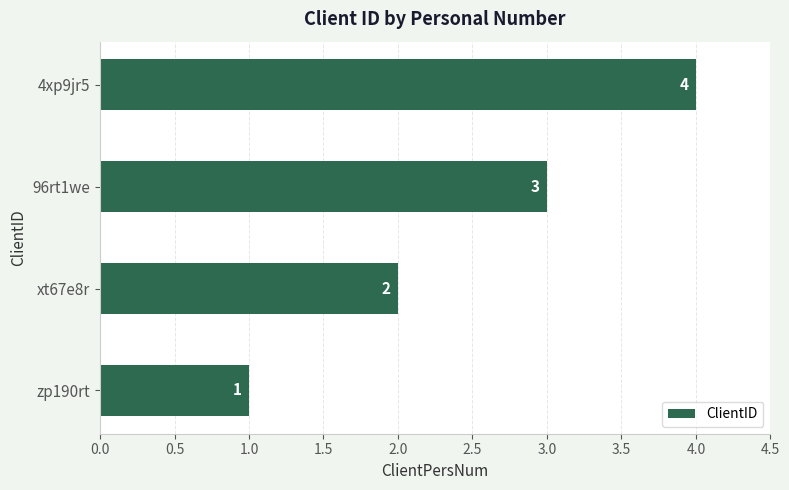

List the labels in order of value, largest first.

4xp9jr5, 96rt1we, xt67e8r, zp190rt